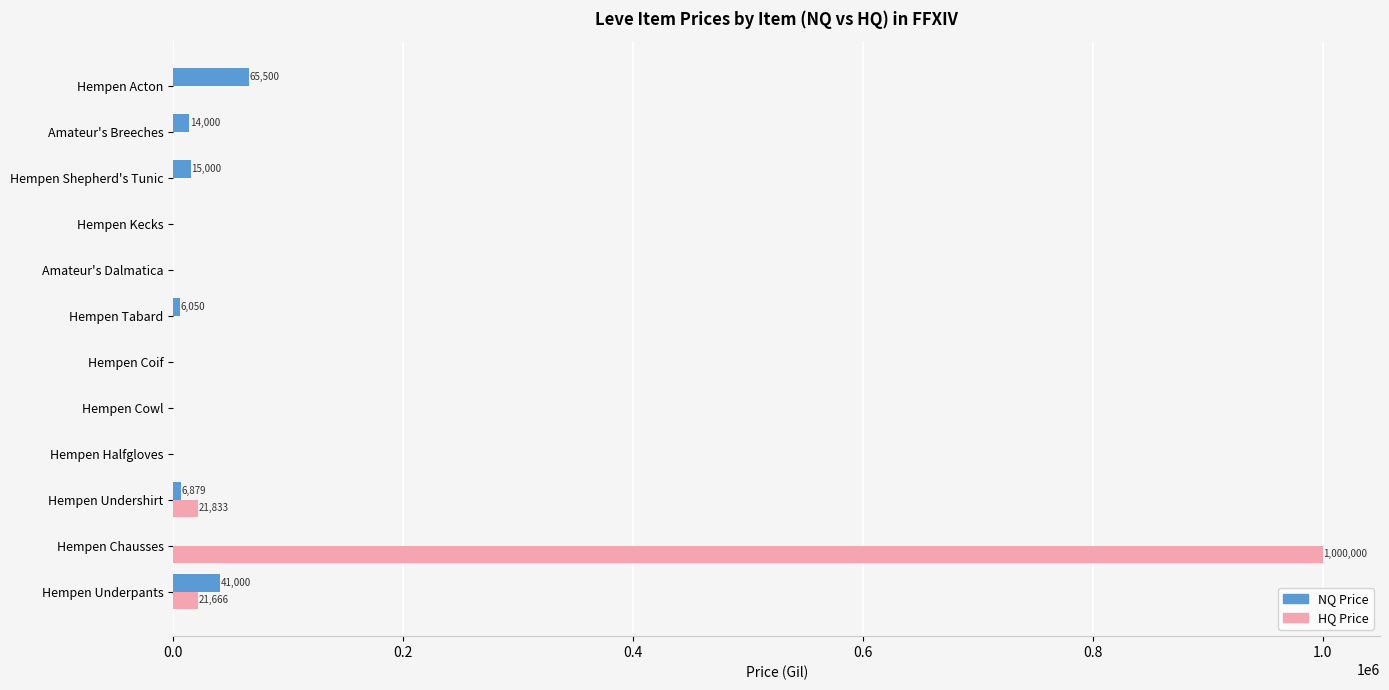

How many values in the HQ Price series exceed 0?

3